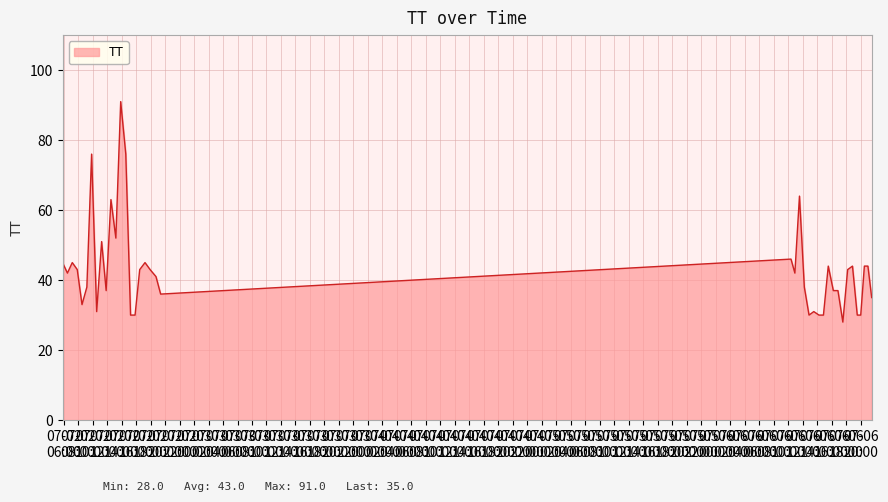

What is the greatest value displayed?

91